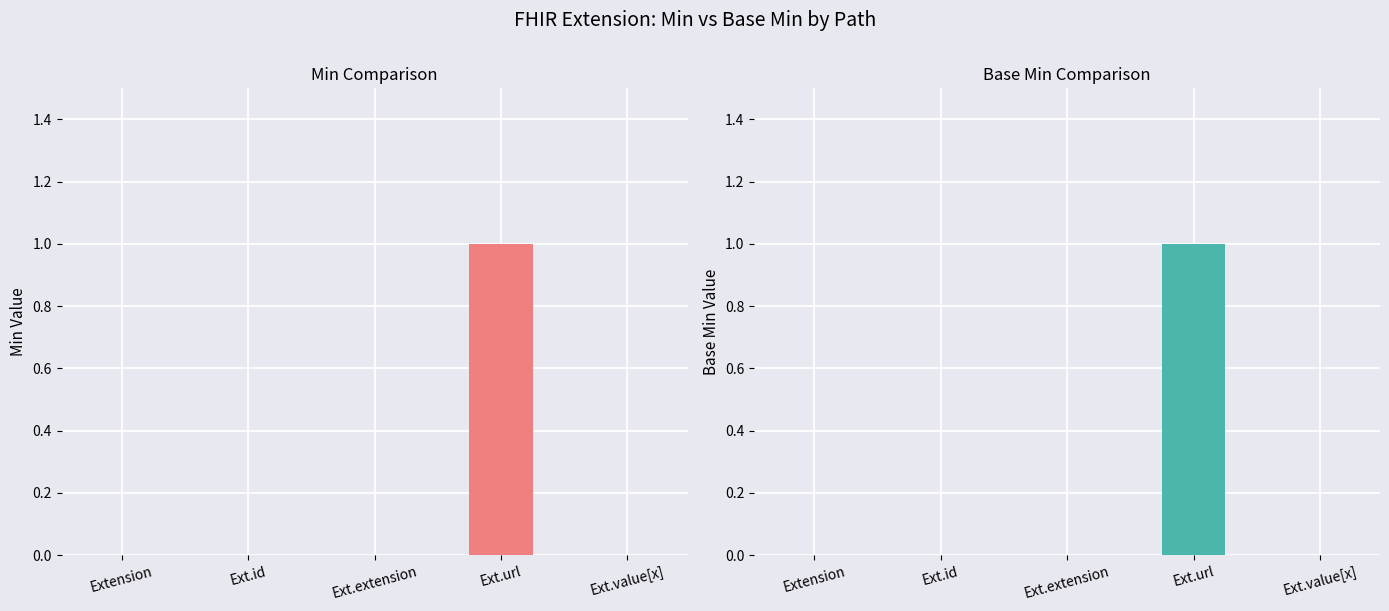

Reading left to right, transcribe all the data shown in this chart.

Min: 0	0	0	1	0
Base Min: 0	0	0	1	0